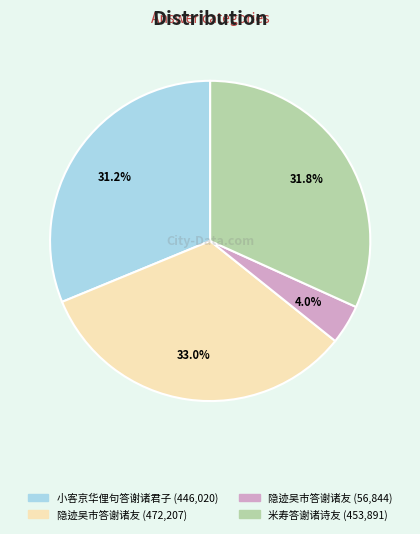

Is there any slice that represents more than half of the pie?

No